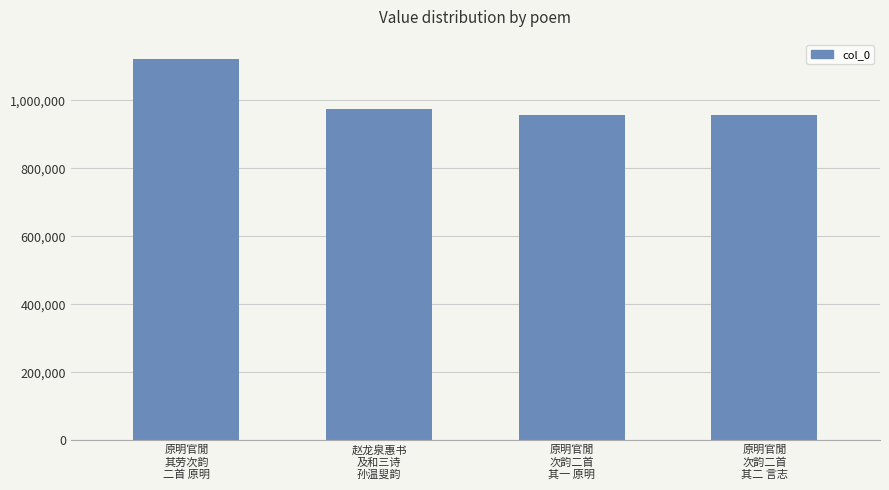

Count the number of categories in the chart.

4